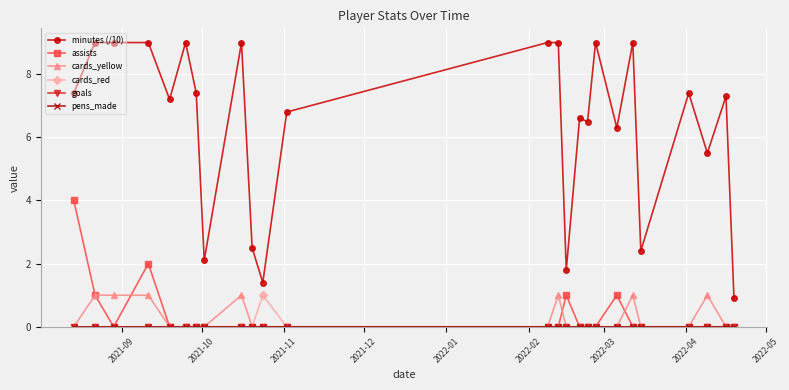

What is the average value of the minutes (/10) series?

6.4